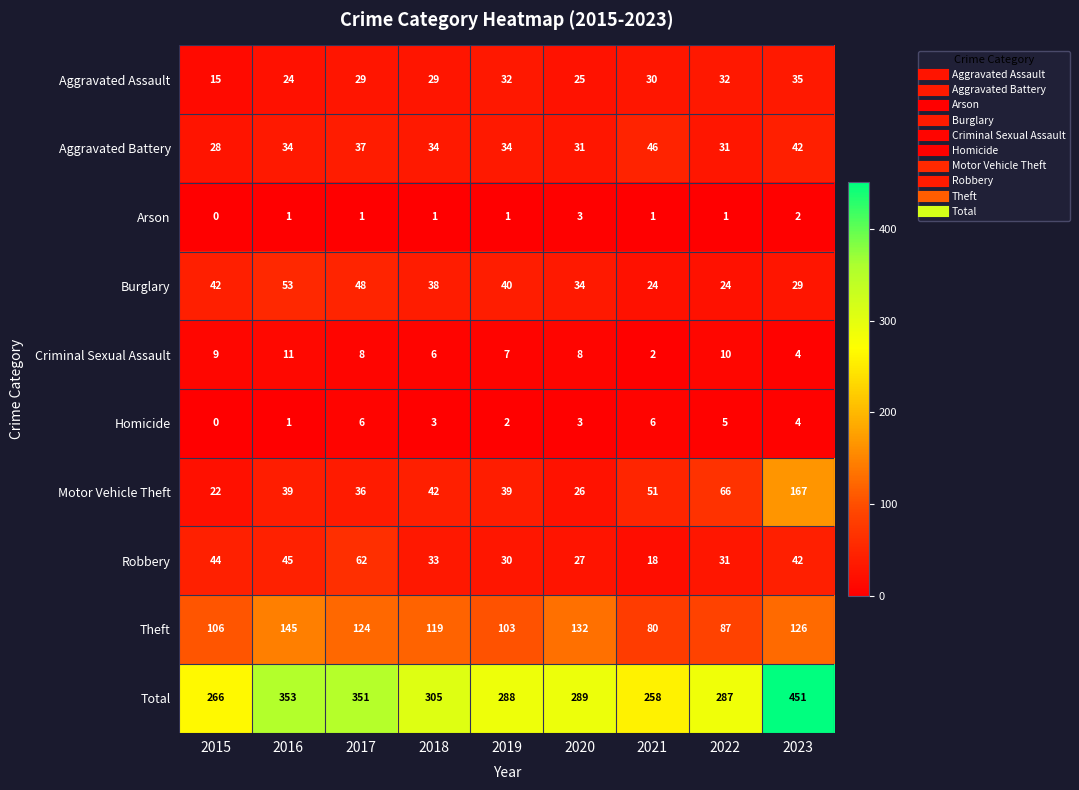

Which series has the widest spread of values?

Total